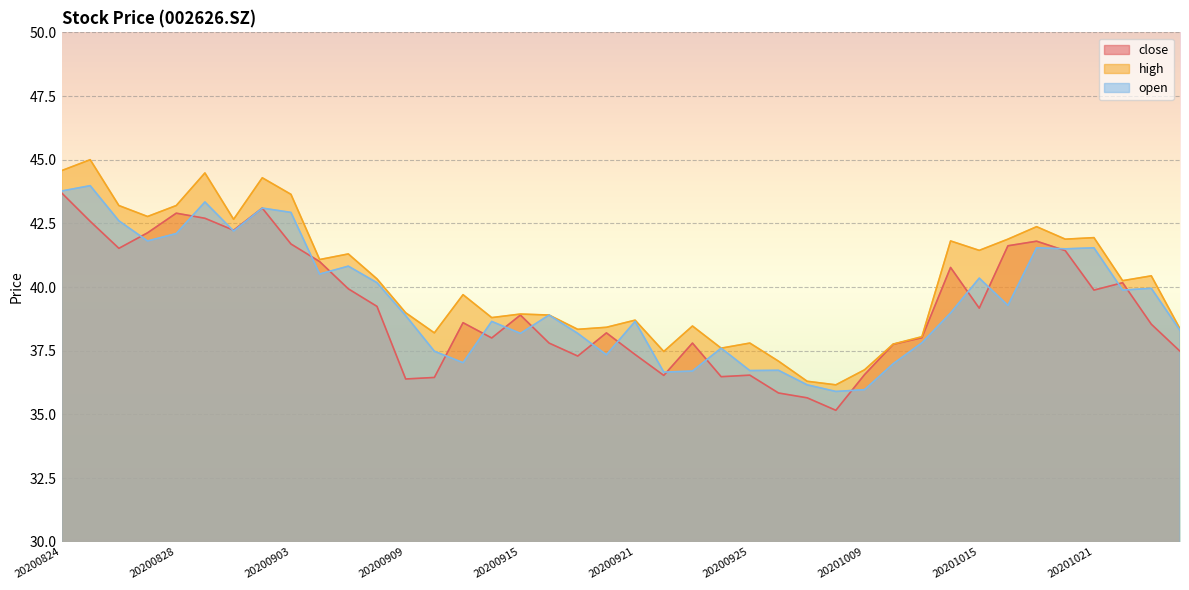

How many distinct data groups are displayed?

3